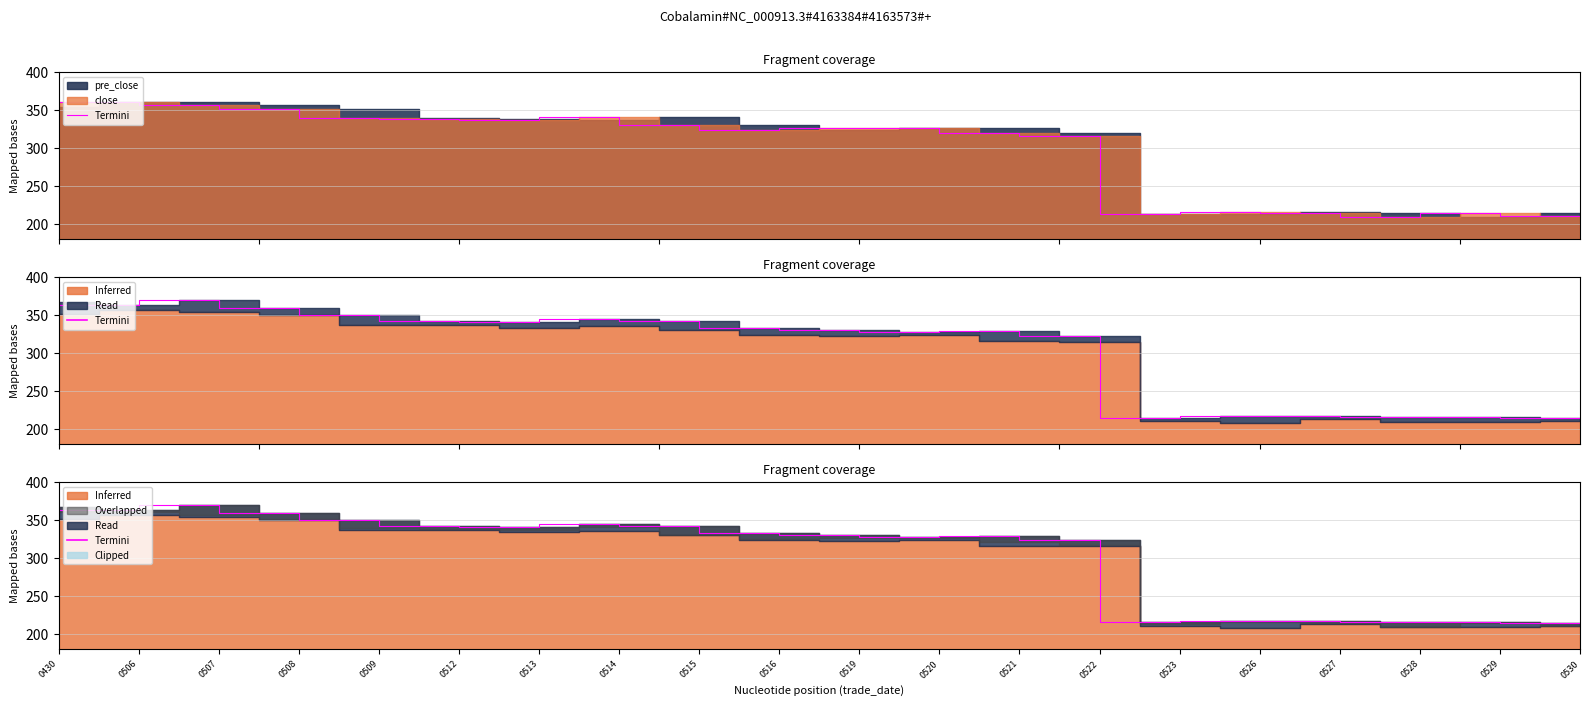

What is the sum of the values at 0521 and 0530?

543.4